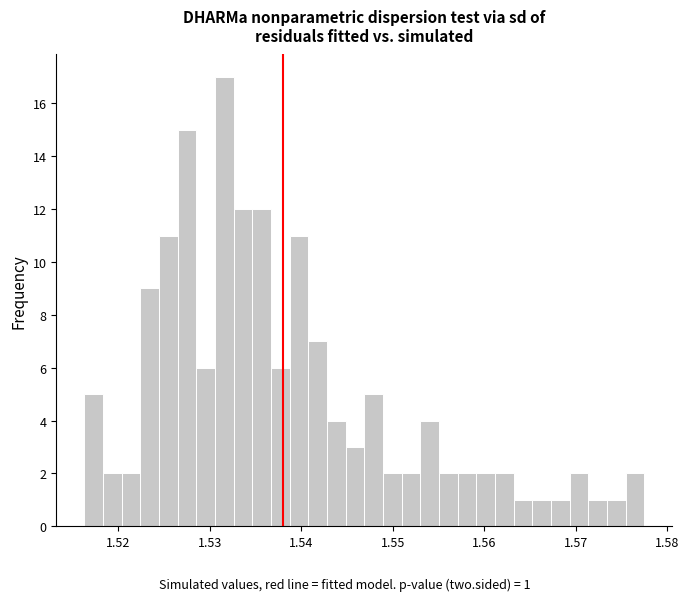

Around what value on the x-axis is the tallest bar? Give the approximate position of its centre, as read against the axis.

1.532